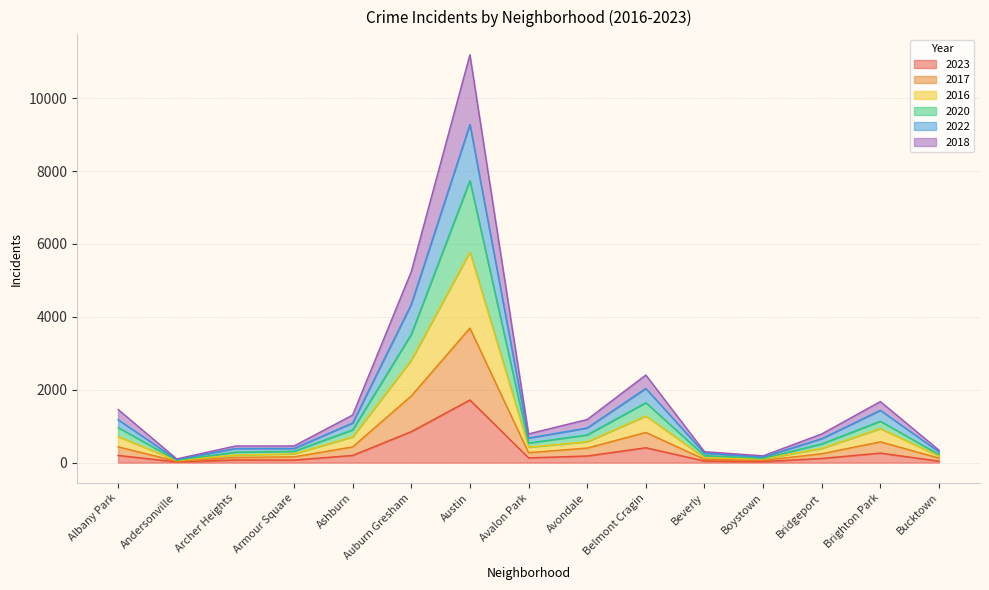

True or false: 2020 has a value of 386 at Archer Heights.

False